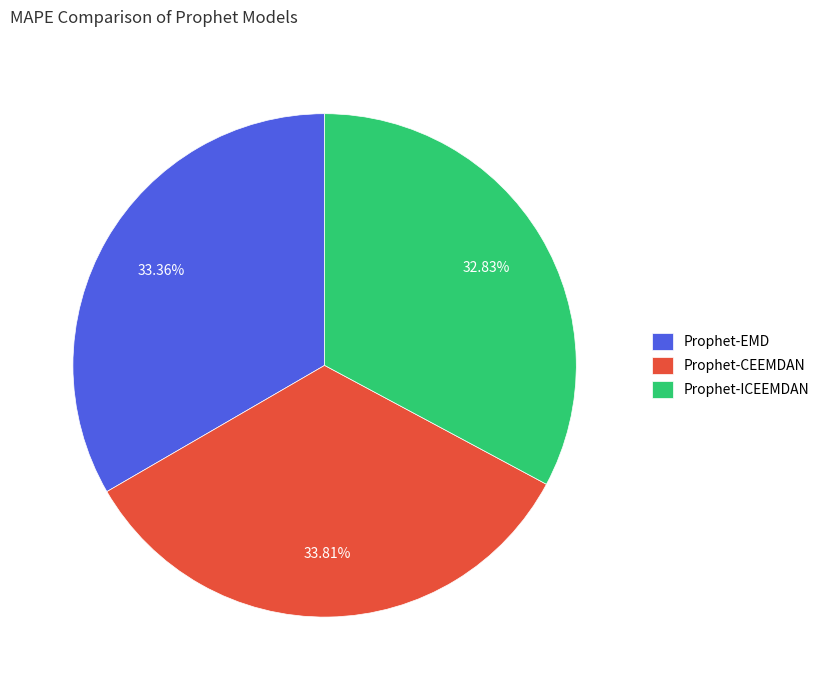

Is it true that Prophet-CEEMDAN is 34% of the pie?

True